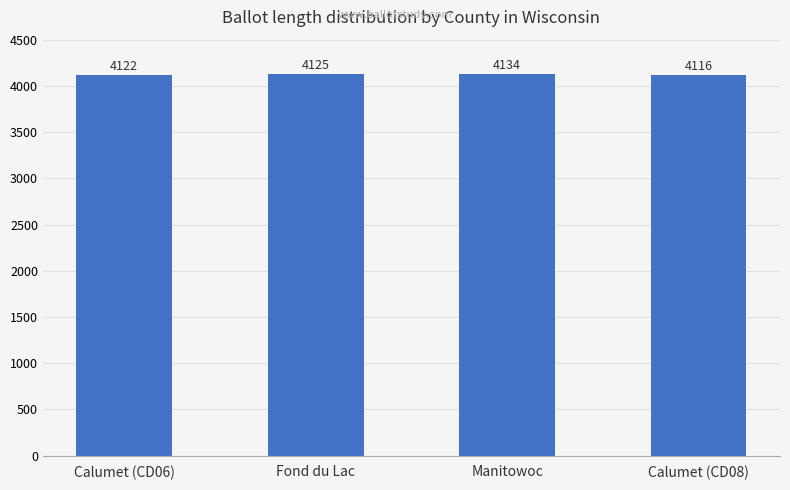

How many values are between 4122 and 4134?

3